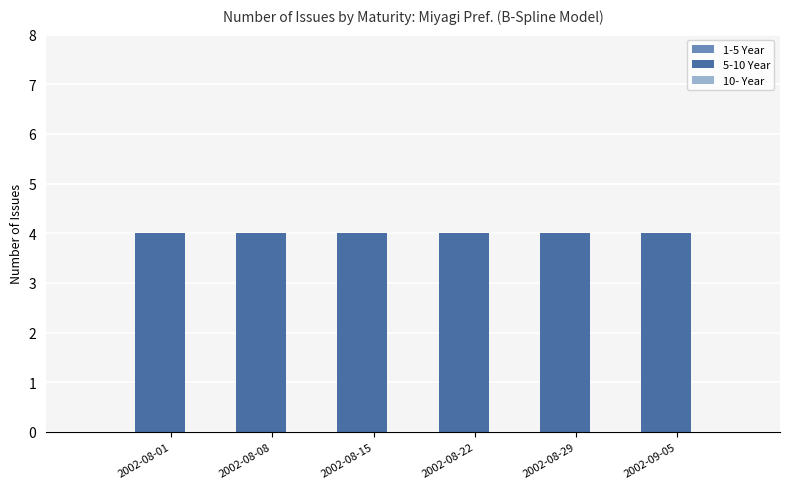

List the series in order of their peak value, lowest first.

1-5 Year, 10- Year, 5-10 Year